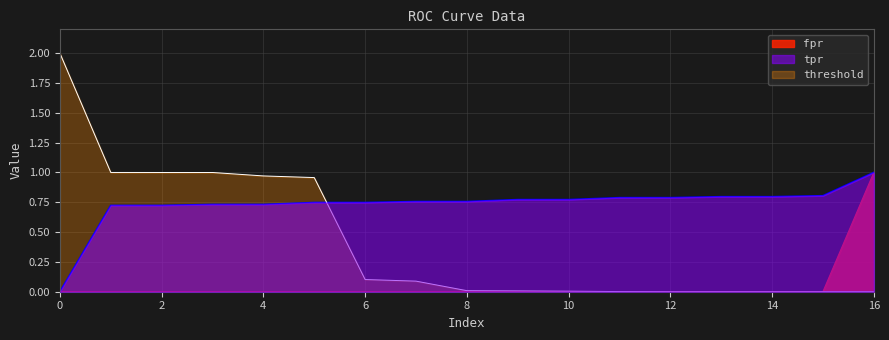

Is the value of fpr at 13 greater than the value of threshold at 12?

No